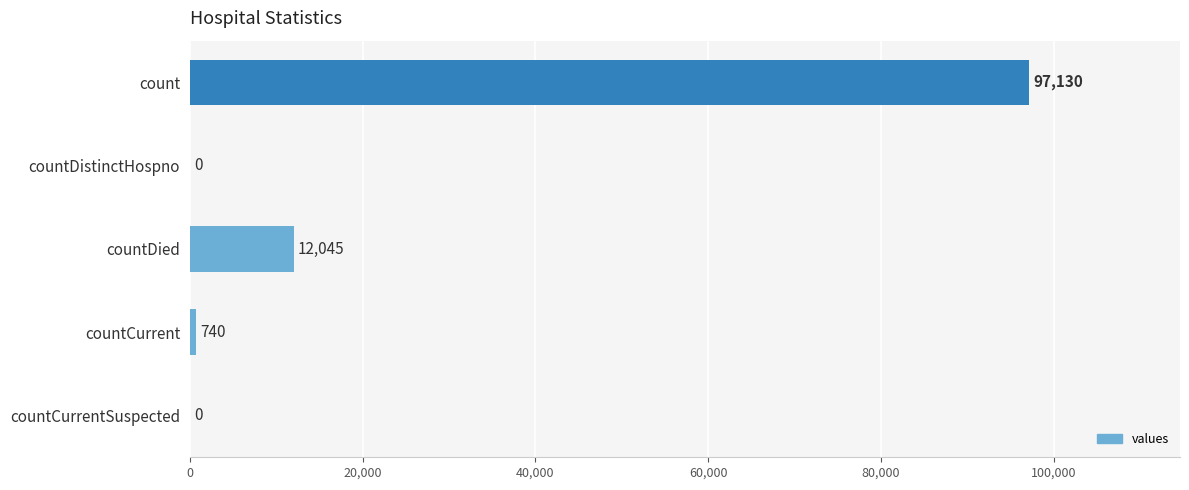

Which label corresponds to the largest value in the chart?

count